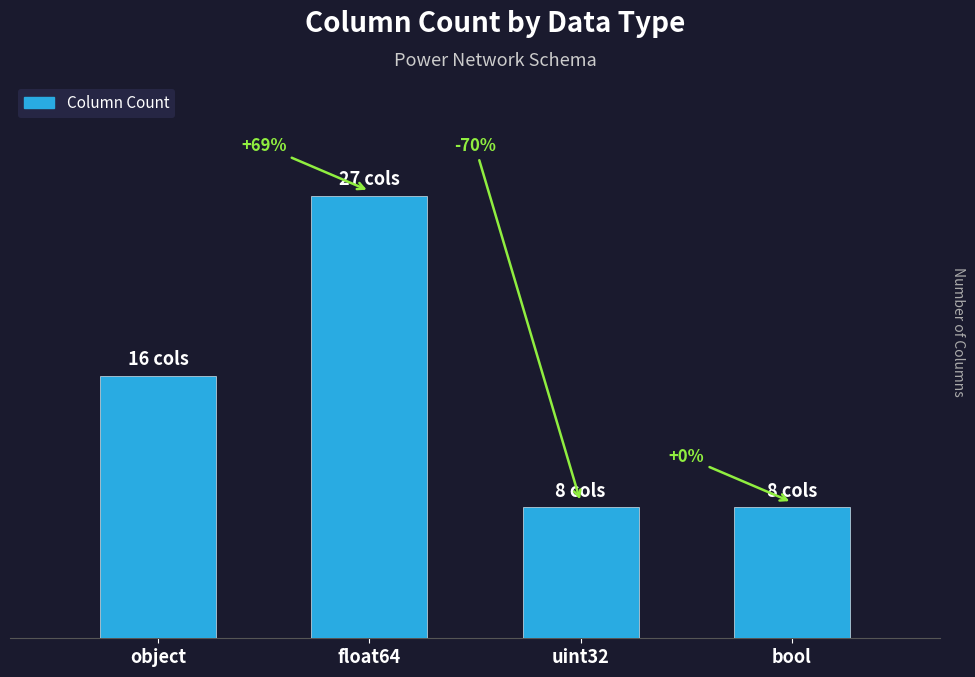

Does the chart contain any negative values?

No